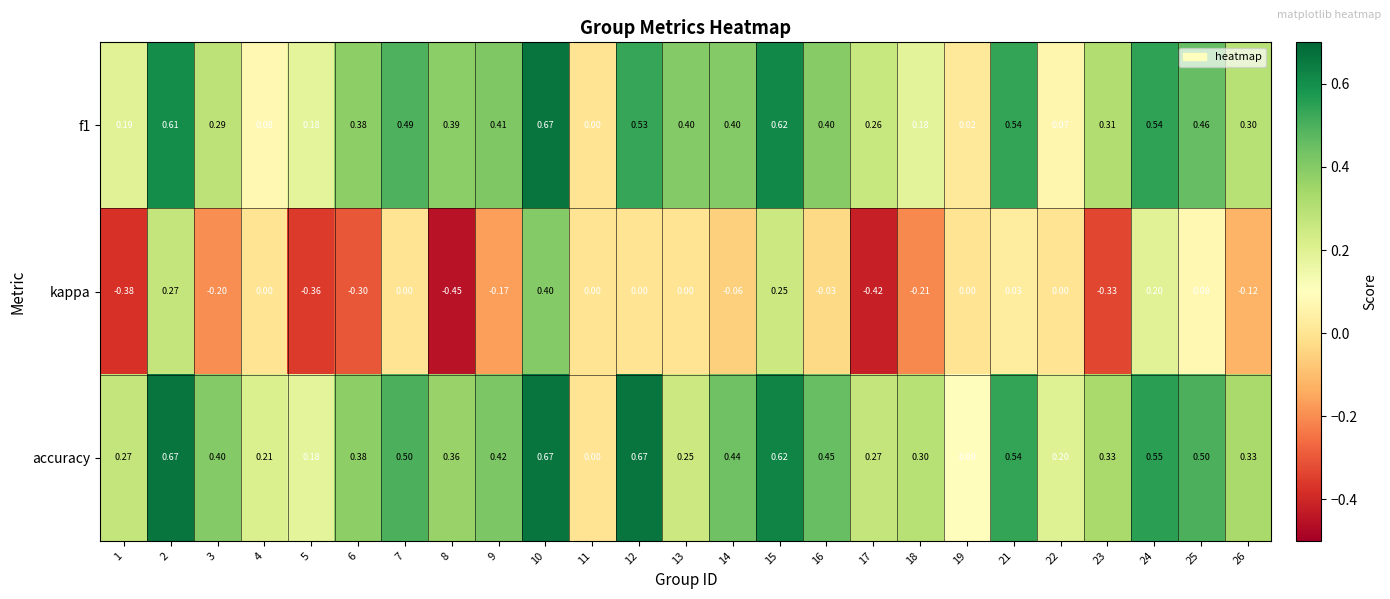

Which series has the widest spread of values?

kappa